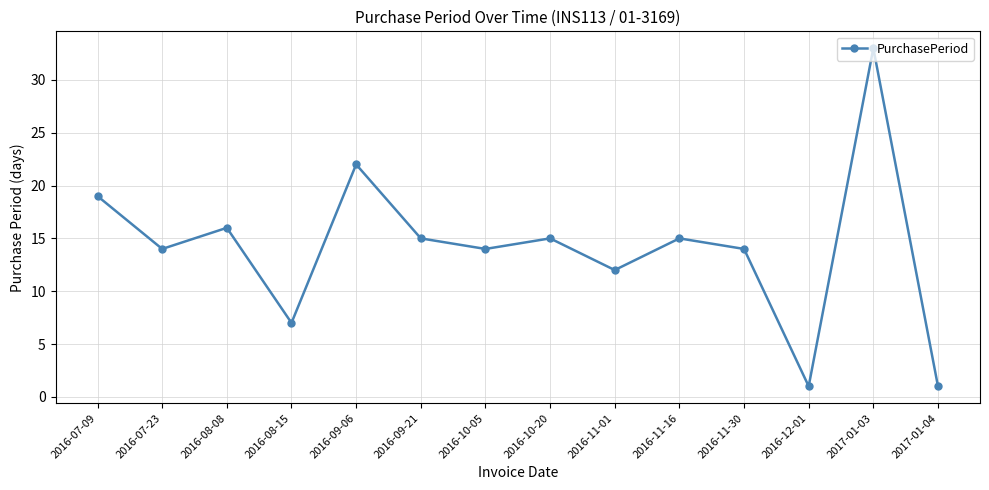

How many lines are shown in the chart?

1